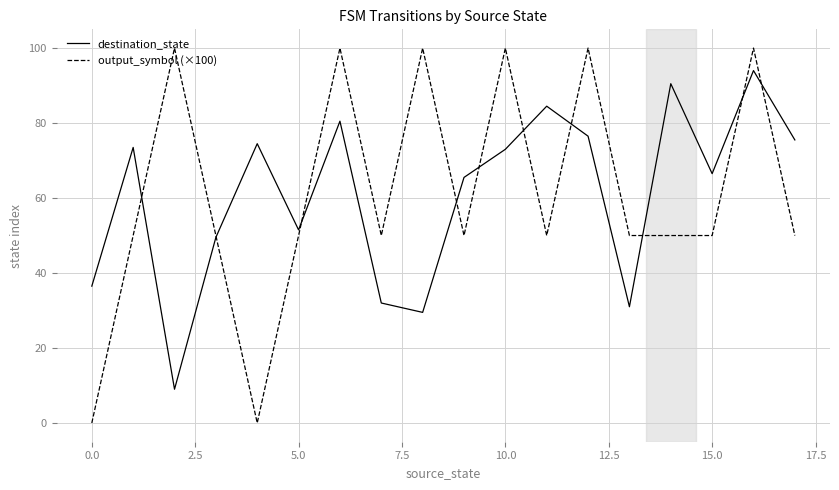

What is the average value of the destination_state series?

60.8